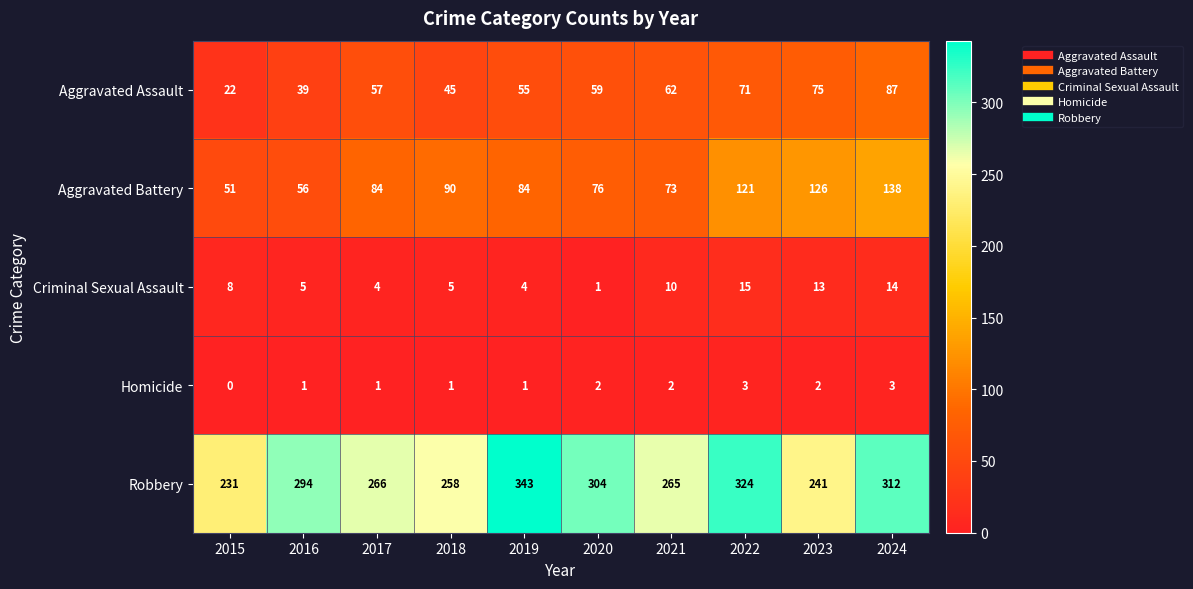

Which category has the lowest value across all series?

2015